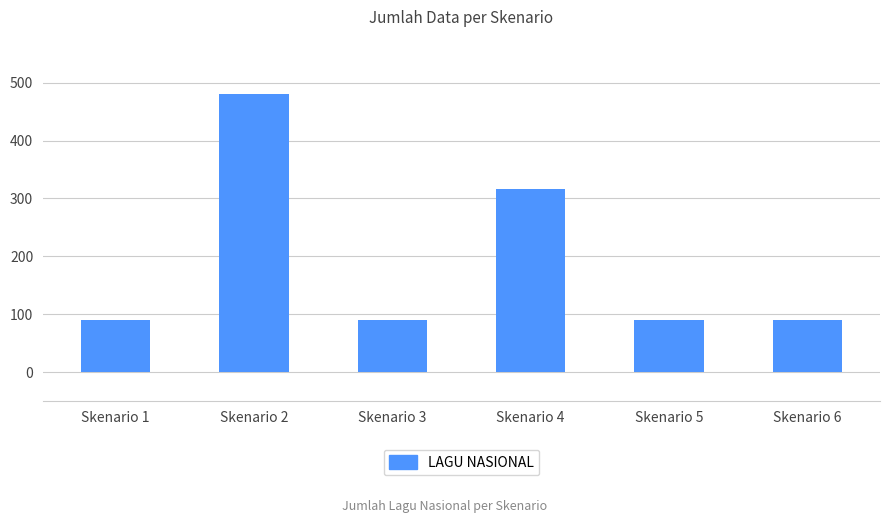

Reading left to right, transcribe all the data shown in this chart.

90	480	90	316	90	90